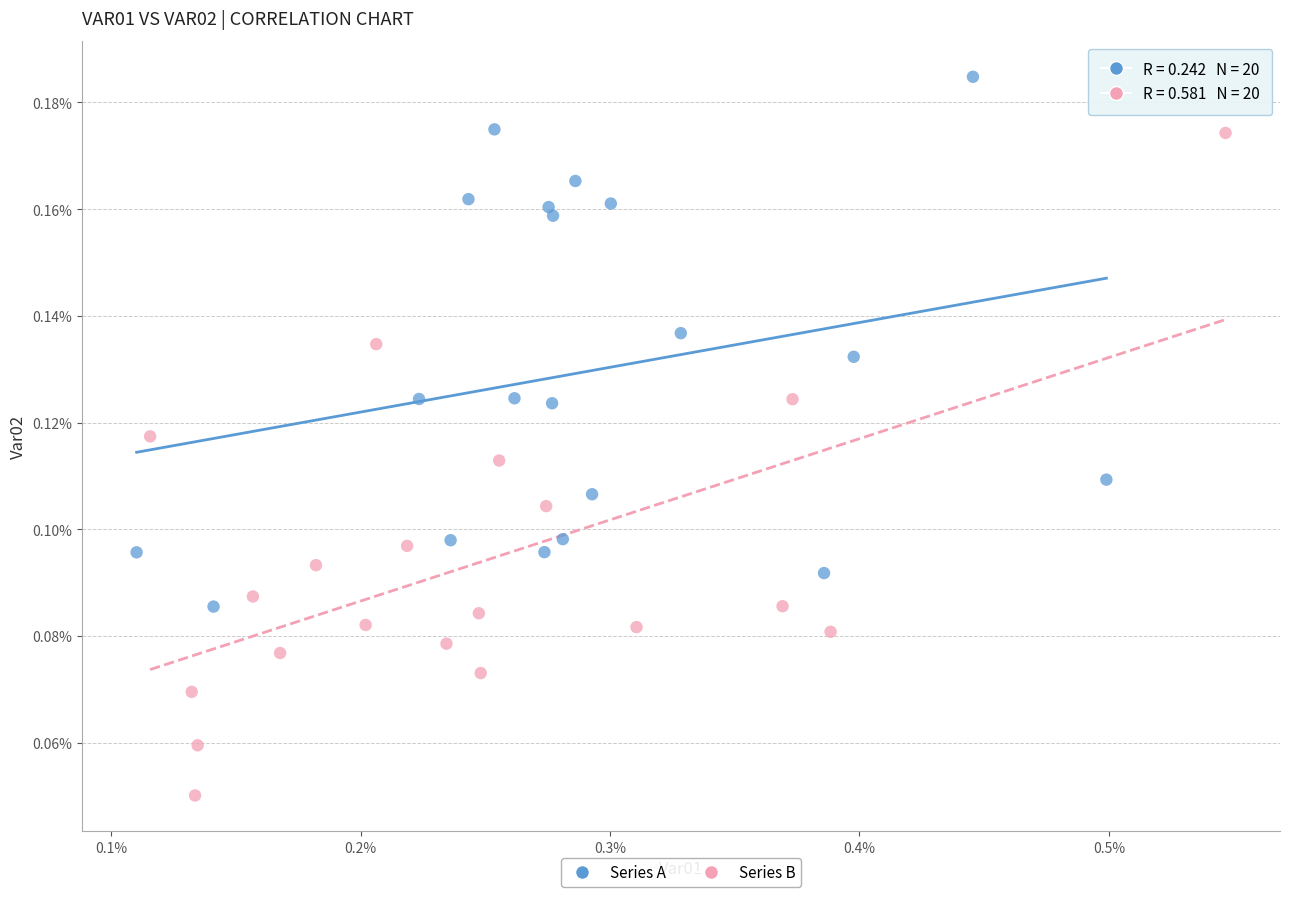

Which series has the largest Y range (max minus min)?

Series B